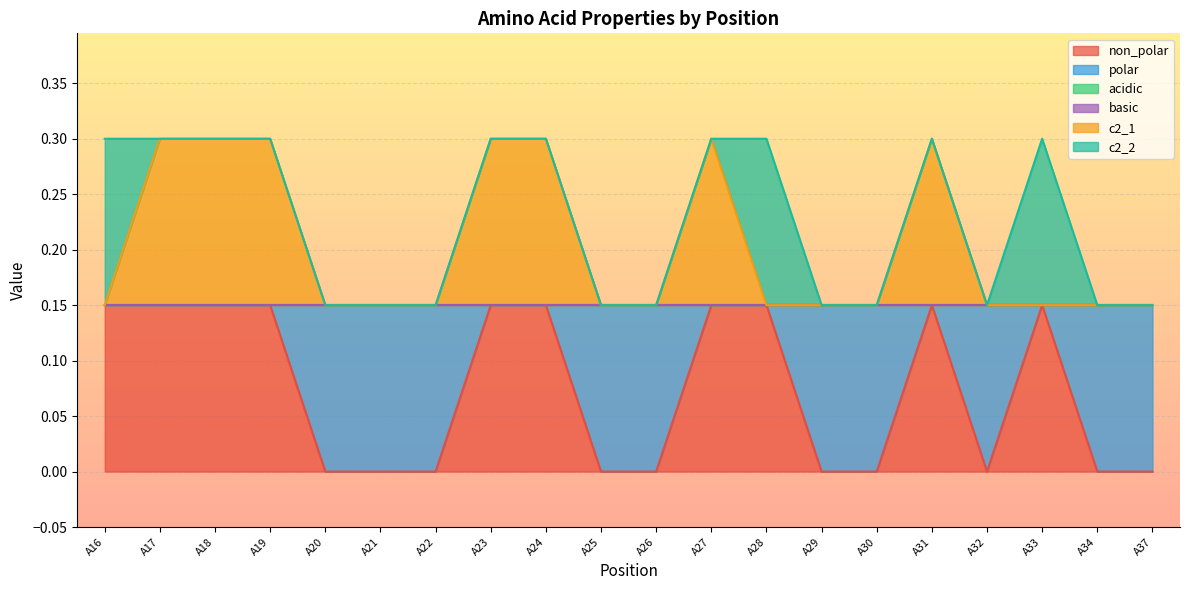

Between A22 and A28, which series saw the biggest shift?

non_polar